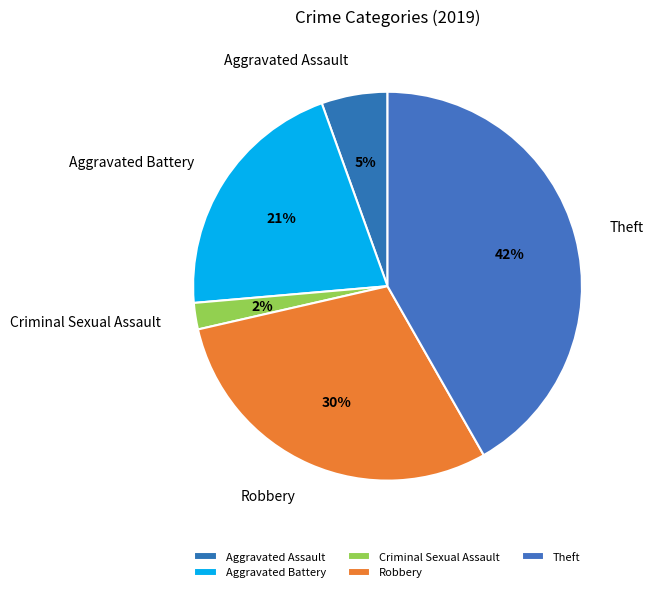

What is the smallest slice in the pie chart?

Criminal Sexual Assault